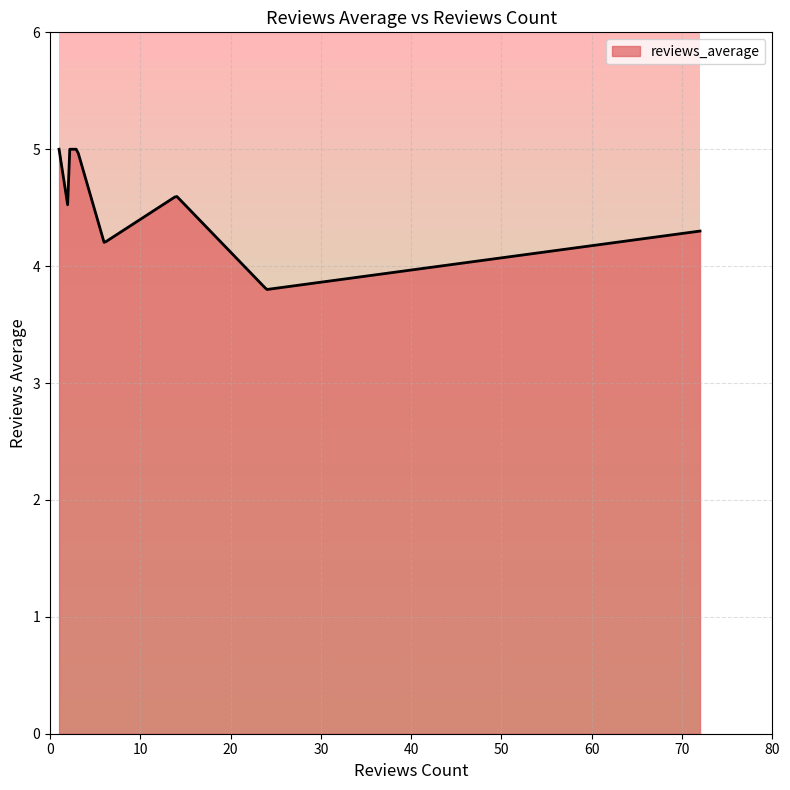

What is the difference between the maximum and minimum values?

1.2